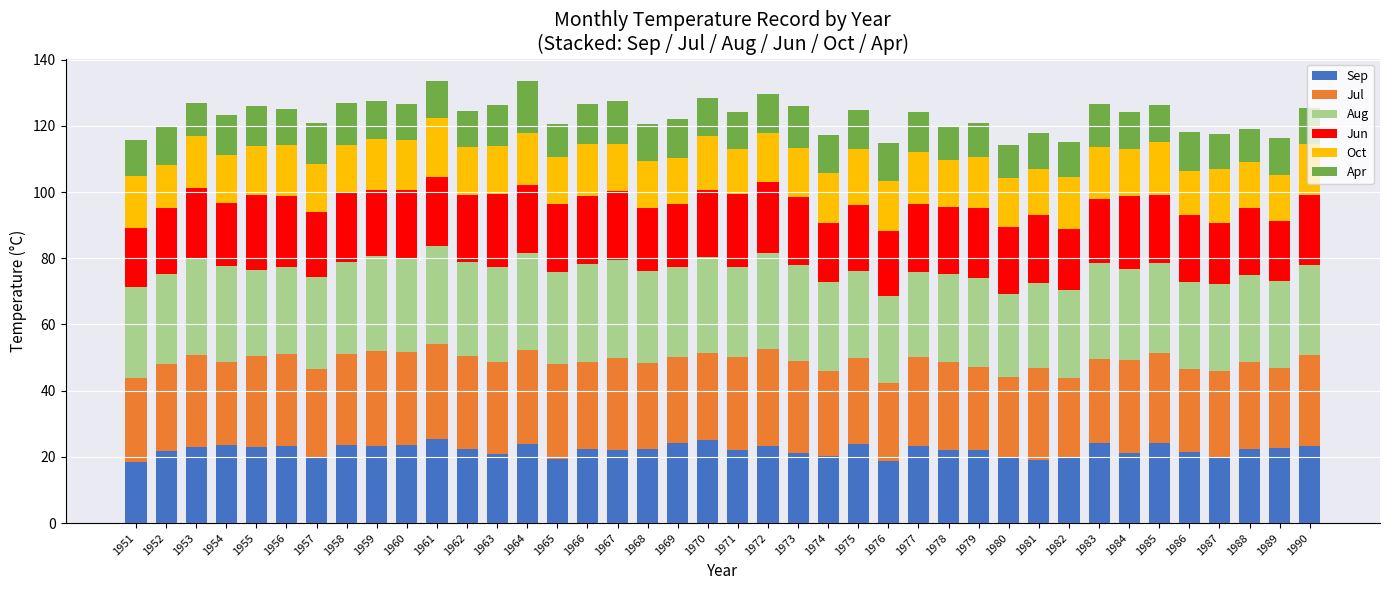

What are all the series names shown in the legend?

Sep, Jul, Aug, Jun, Oct, Apr